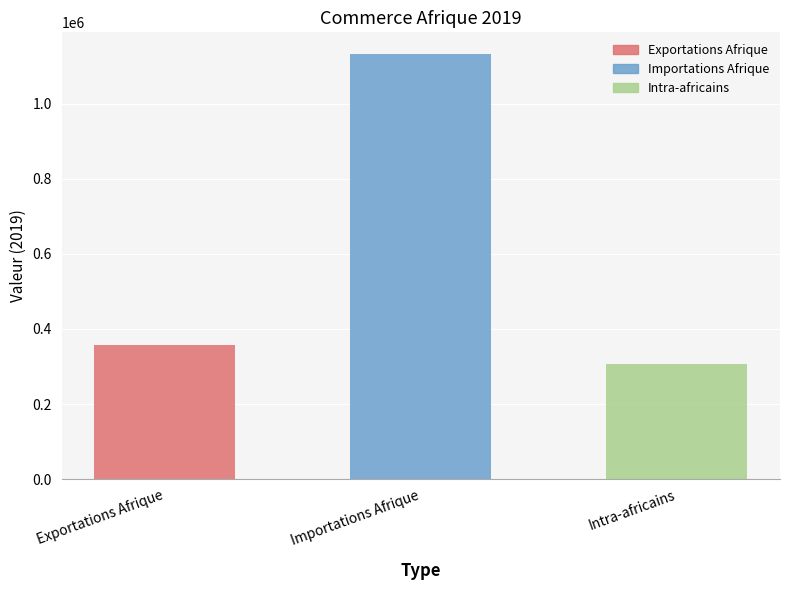

Which label corresponds to the smallest value in the chart?

Intra-africains